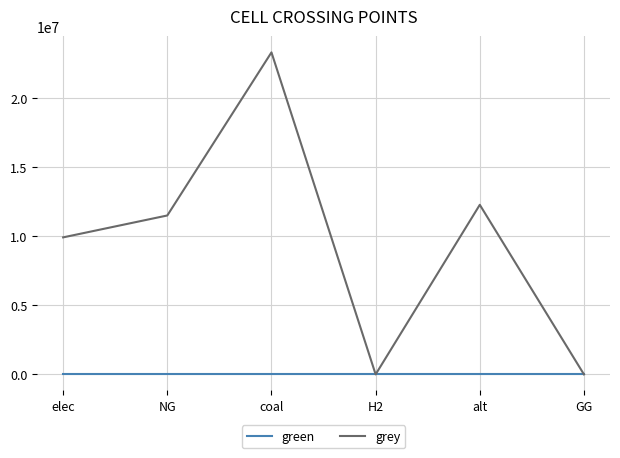

At how many categories does at least one series exceed 19045882?

1